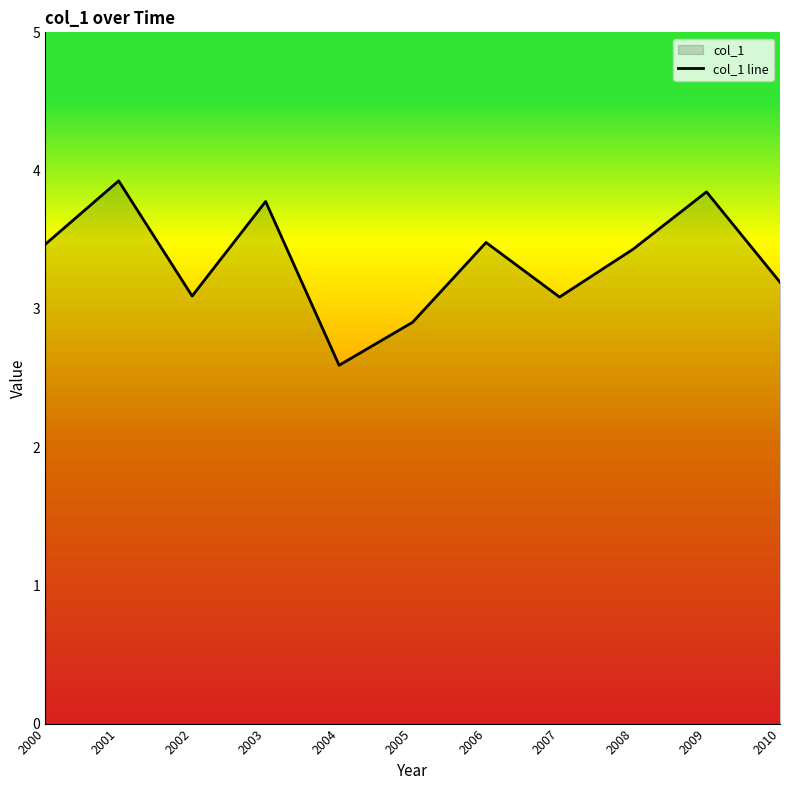

What is the maximum value shown in the chart?

3.9